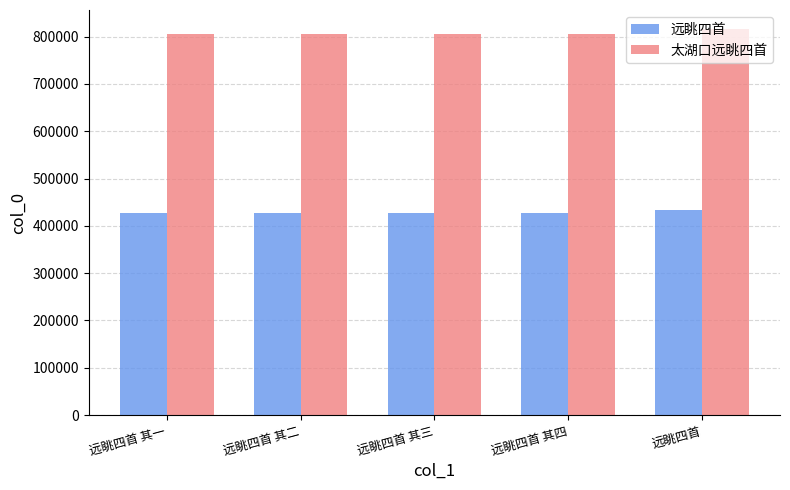

Which series changed the most between 远眺四首 其二 and 远眺四首?

太湖口远眺四首